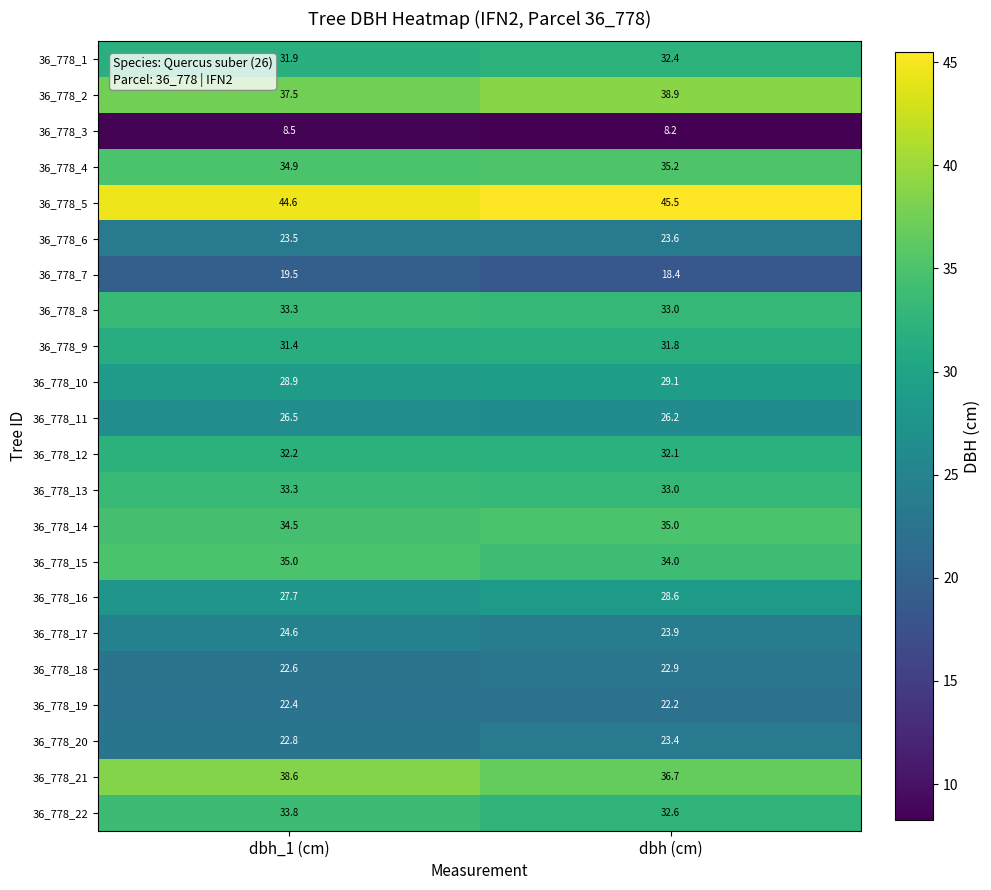

Between dbh_1 (cm) and dbh (cm), which series saw the biggest shift?

36_778_21